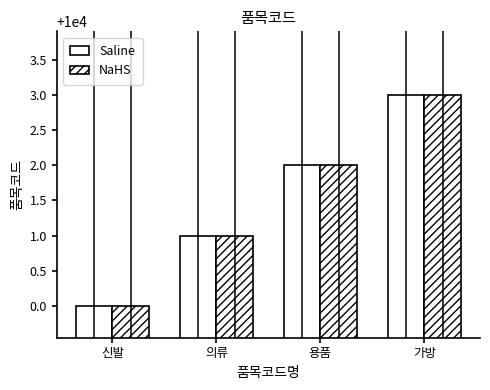

How many values in the Saline series are below 10002?

2